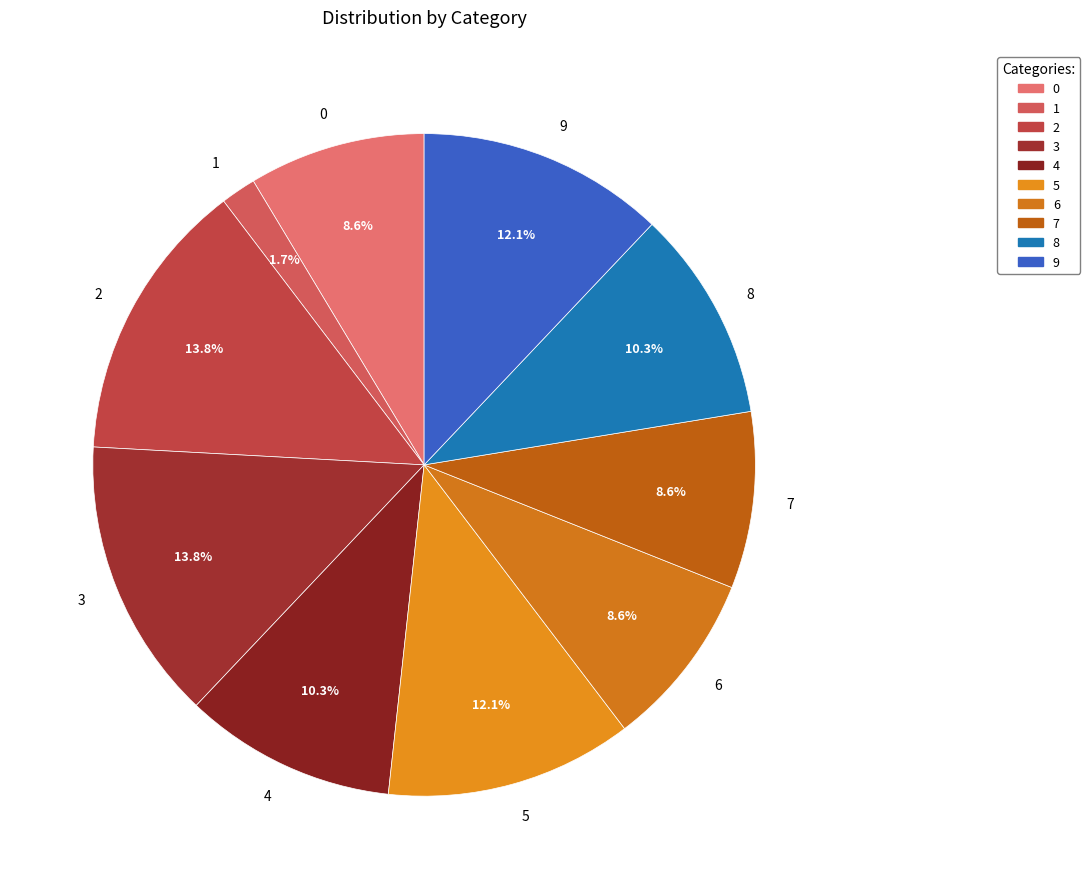

Does 6 represent more than half of the total?

No